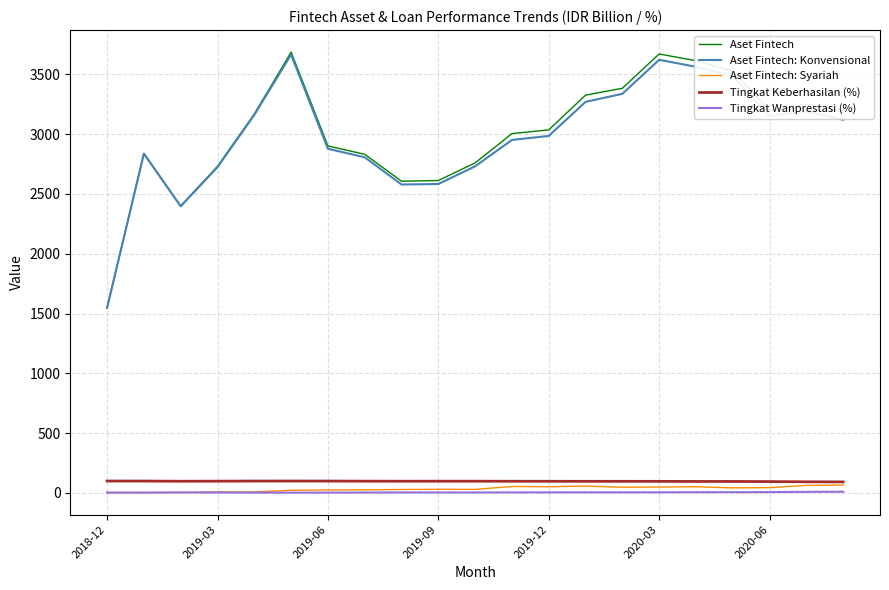

What is the difference between the second highest and second lowest values in the Aset Fintech: Konvensional series?

1226.0